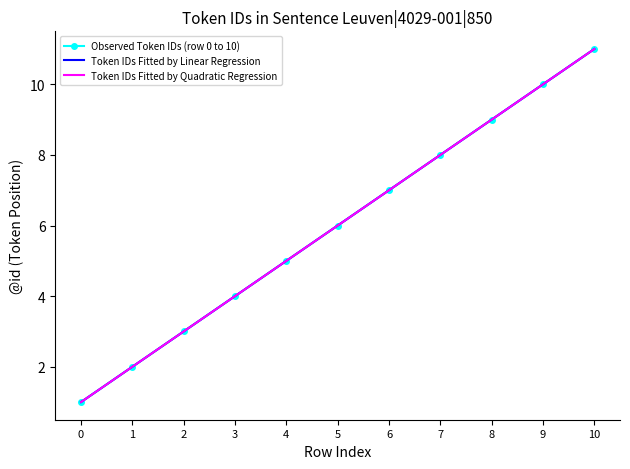

True or false: Observed Token IDs (row 0 to 10) has more than 2 points higher than both neighbors.

False